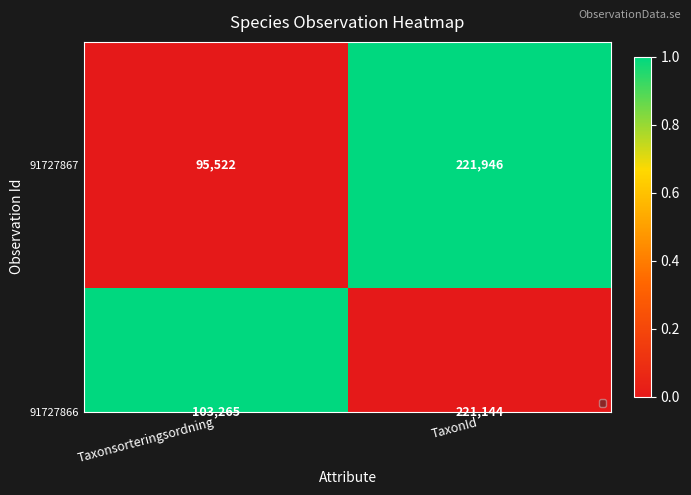

Rank the categories by value from highest to lowest.

TaxonId, Taxonsorteringsordning